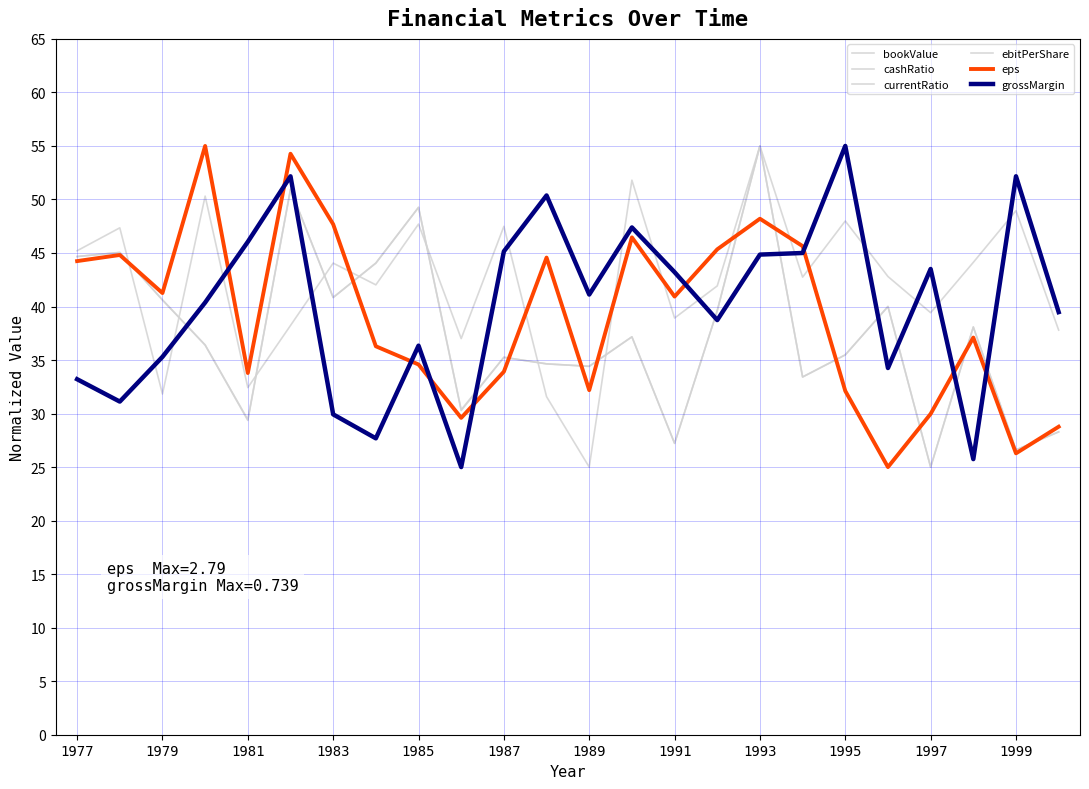

Is this an area chart (filled region under the line)?

No